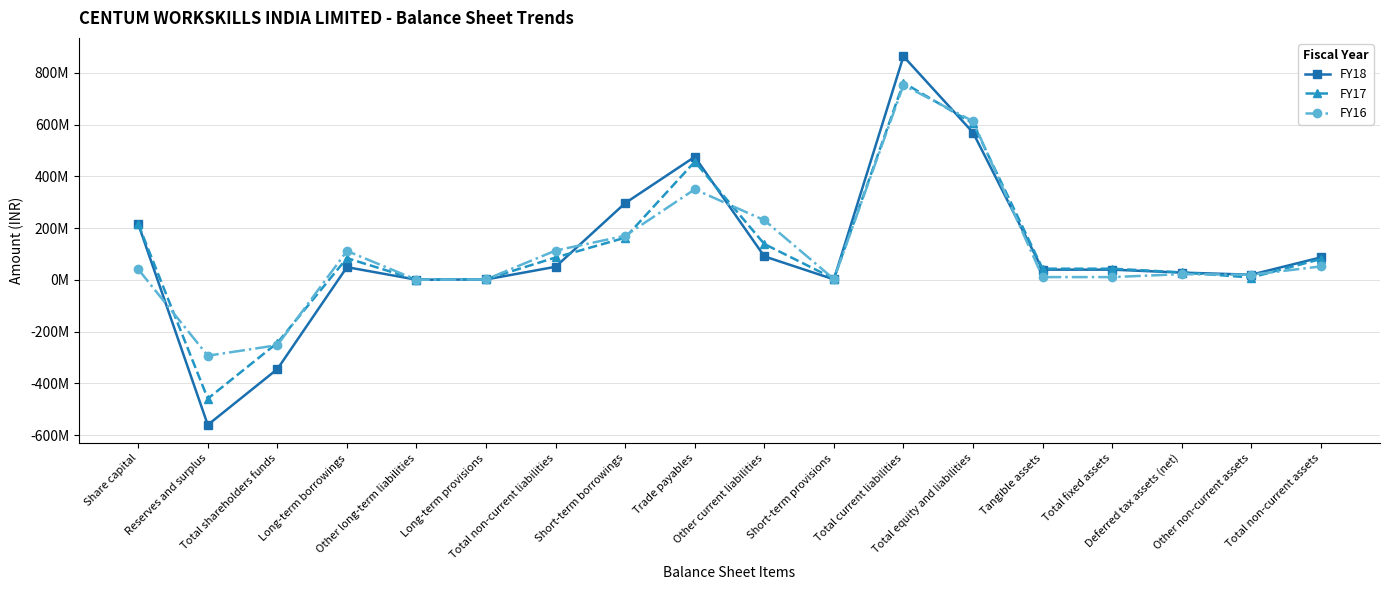

At which label is FY18 closest to 151381154?

Other current liabilities